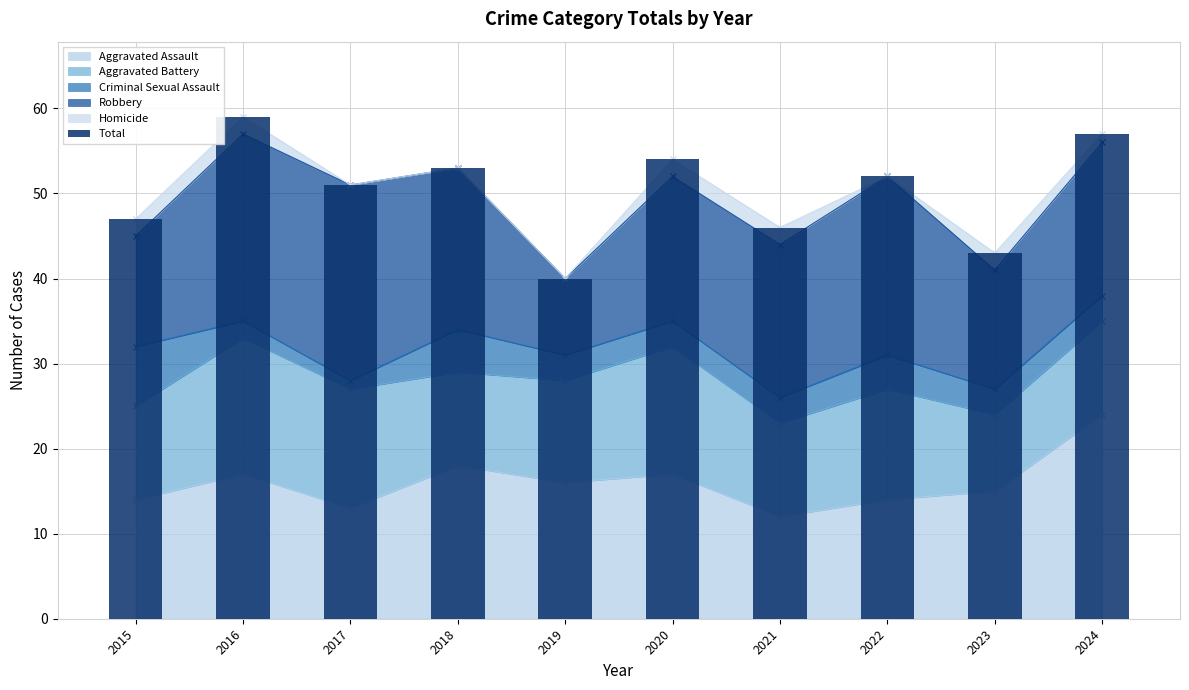

Reading right to left, transcribe all the data shown in this chart.

2024=57	2023=43	2022=52	2021=46	2020=54	2019=40	2018=53	2017=51	2016=59	2015=47